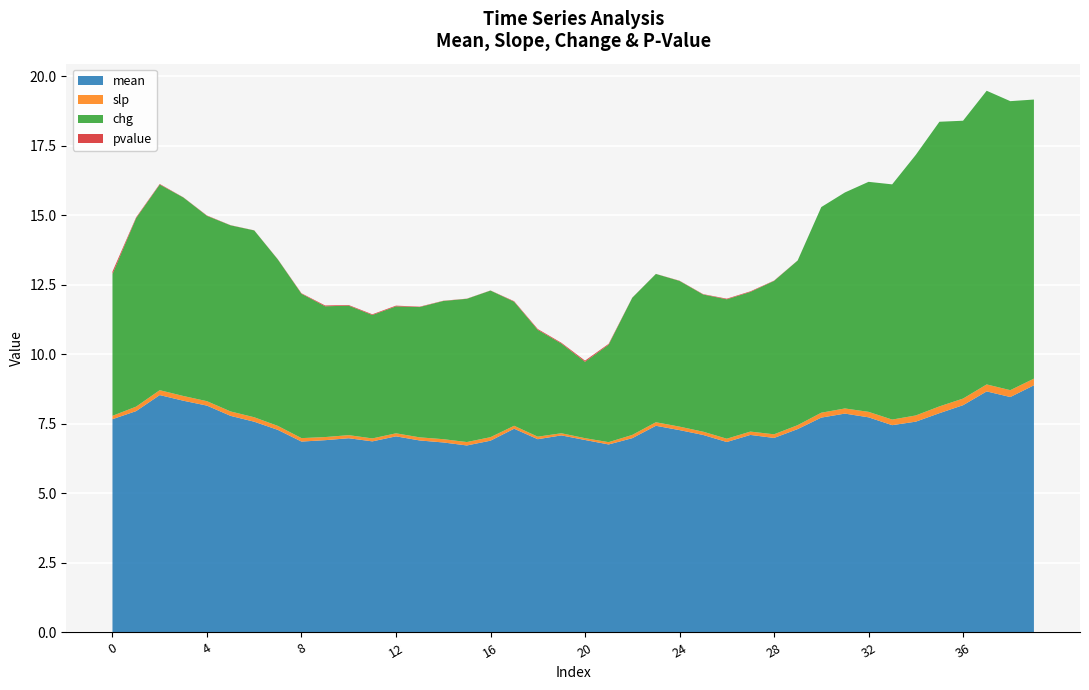

Reading left to right, extract all data points from this chart.

mean: 7.7	8.0	8.5	8.3	8.2	7.8	7.6	7.3	6.9	6.9	7.0	6.9	7.1	6.9	6.8	6.7	6.9	7.3	7.0	7.1	6.9	6.8	7.0	7.4	7.3	7.1	6.8	7.1	7.0	7.3	7.7	7.9	7.7	7.5	7.6	7.9	8.2	8.7	8.5	8.9
slp: 0.1	0.2	0.2	0.2	0.2	0.2	0.2	0.1	0.1	0.1	0.1	0.1	0.1	0.1	0.1	0.1	0.1	0.1	0.1	0.1	0.1	0.1	0.1	0.1	0.1	0.1	0.1	0.1	0.1	0.1	0.2	0.2	0.2	0.2	0.2	0.2	0.2	0.3	0.2	0.2
chg: 5.1	6.8	7.4	7.1	6.7	6.7	6.7	6.0	5.2	4.7	4.7	4.4	4.6	4.7	5.0	5.2	5.3	4.5	3.8	3.2	2.7	3.5	4.9	5.3	5.2	4.9	5.0	5.0	5.5	5.9	7.4	7.8	8.3	8.5	9.4	10.2	10.0	10.6	10.4	10.0
pvalue: 0.1	0.0	0.0	0.0	0.0	0.0	0.0	0.0	0.0	0.0	0.0	0.0	0.0	0.0	0.0	0.0	0.0	0.0	0.0	0.0	0.0	0.0	0.0	0.0	0.0	0.0	0.0	0.0	0.0	0.0	0.0	0.0	0.0	0.0	0.0	0.0	0.0	0.0	0.0	0.0